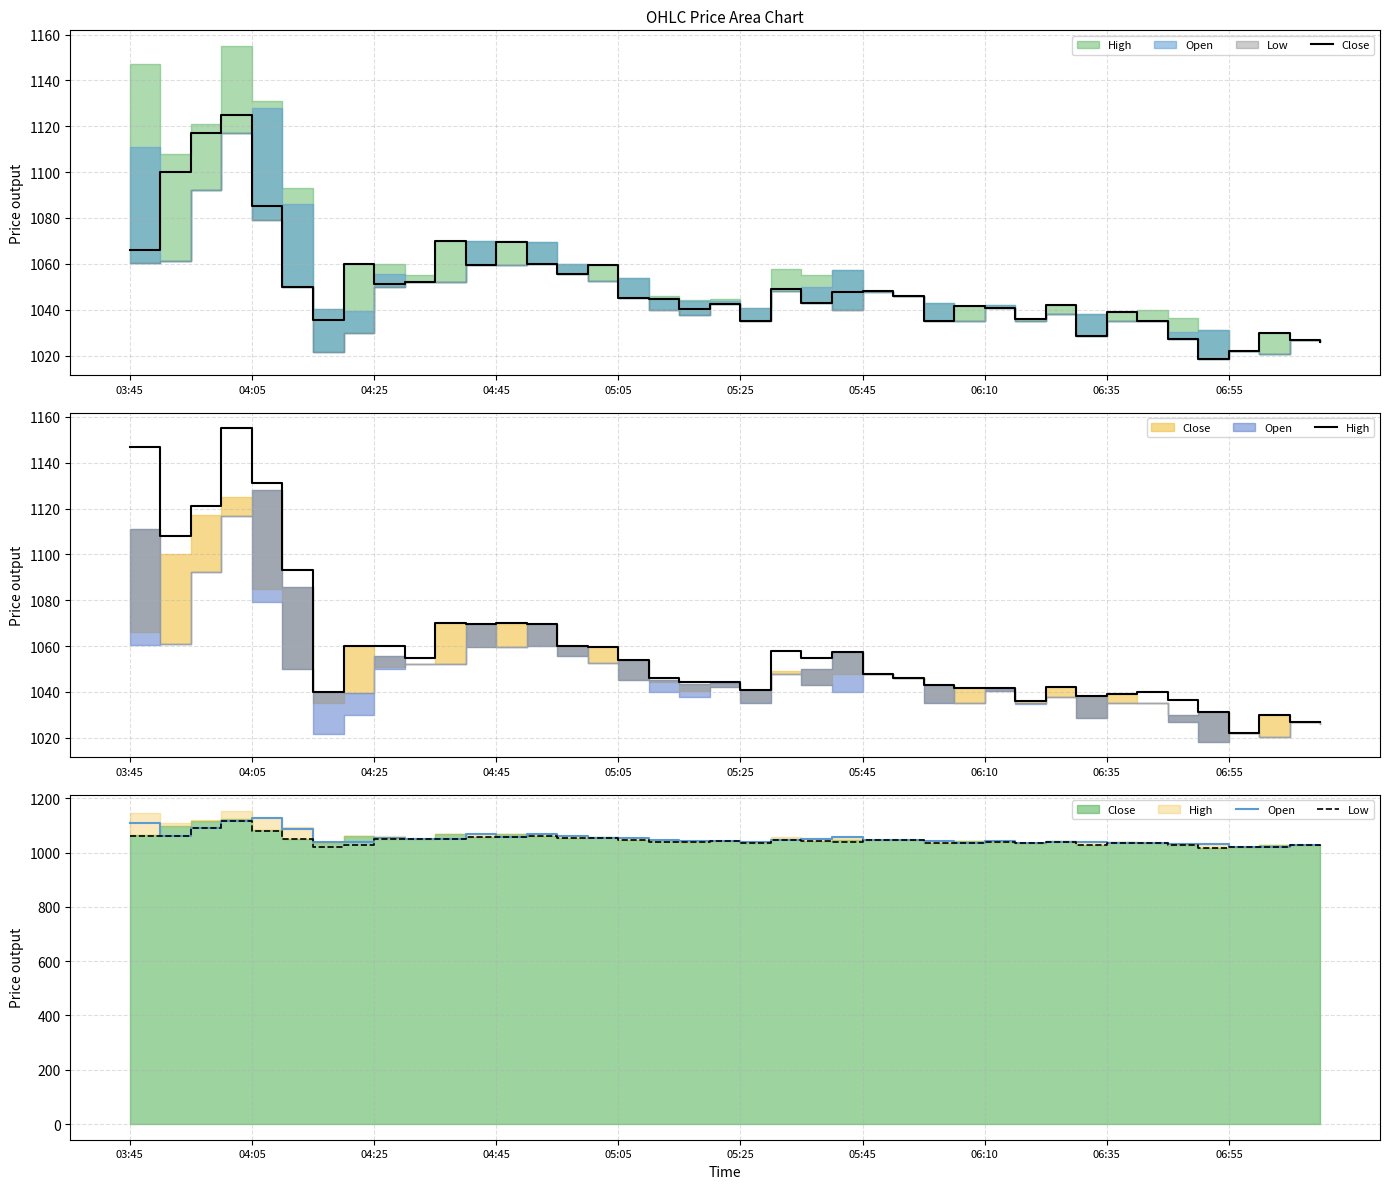

What position from the left is 23?

24